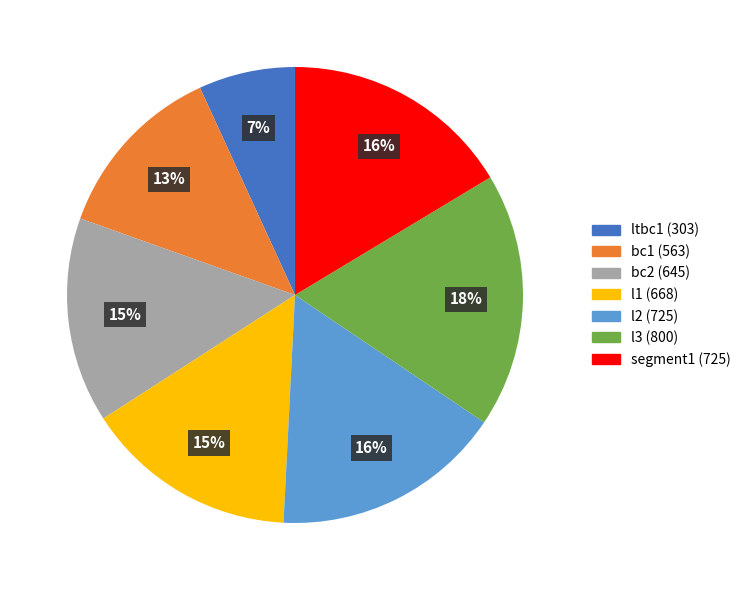

Does l2 represent more than half of the total?

No